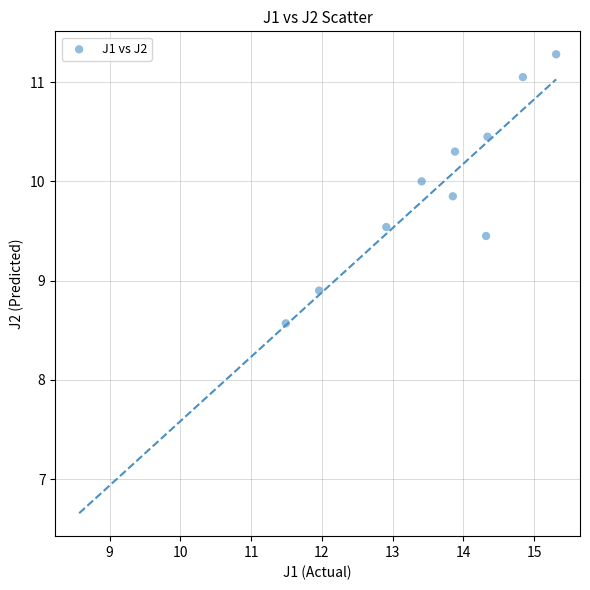

What Y value in the scatter plot is closest to 9?

8.9